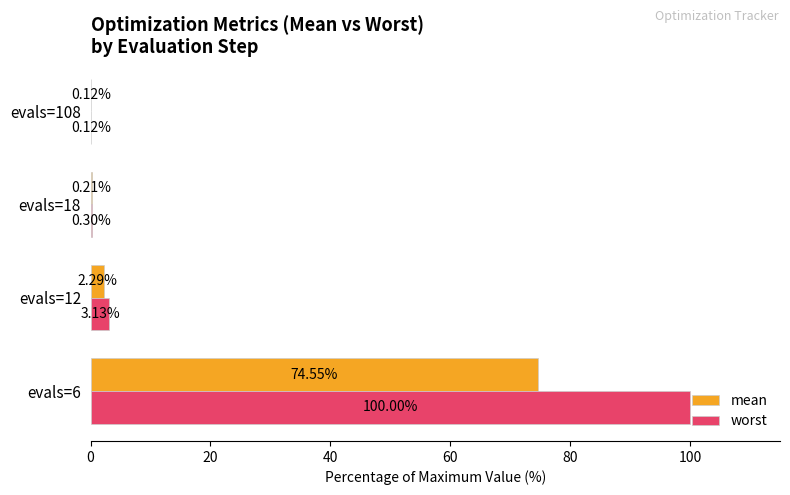

Between evals=12 and evals=18, which series saw the biggest shift?

worst